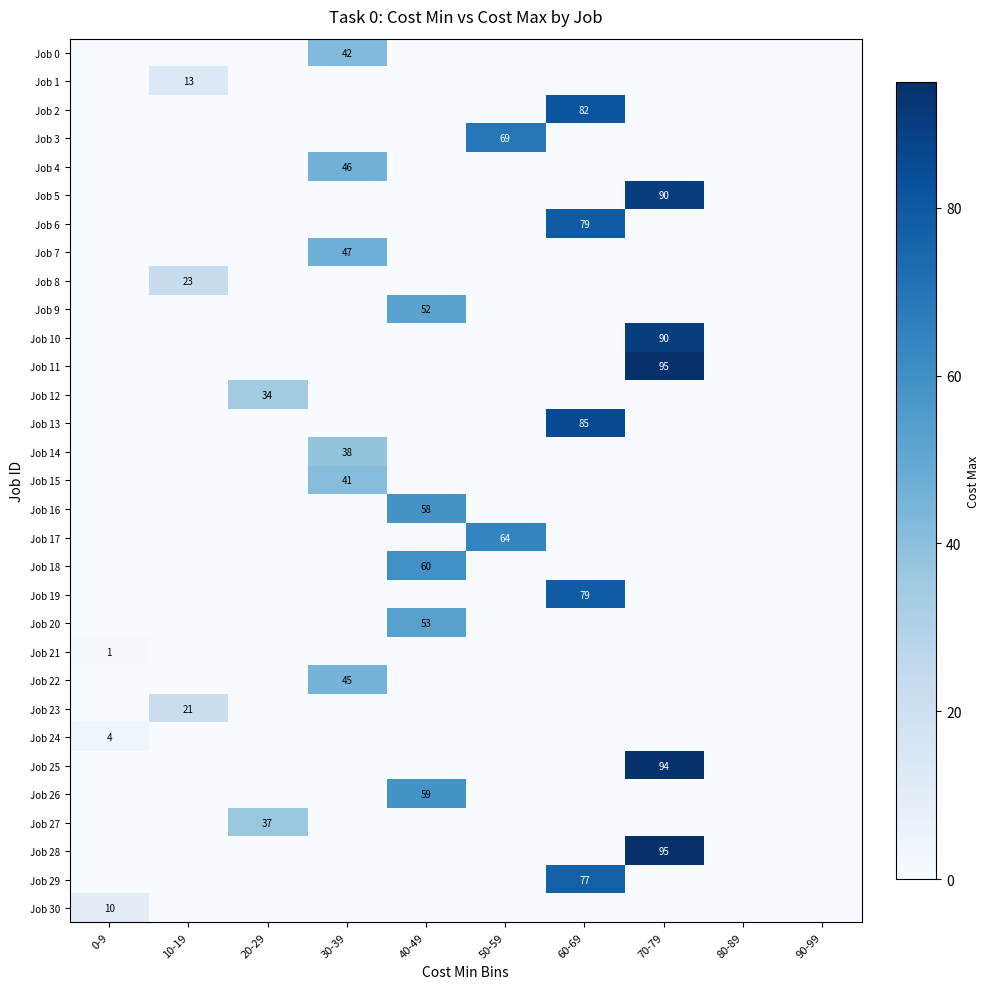

The Job 25 series shows 94 at 70-79. True or false?

True